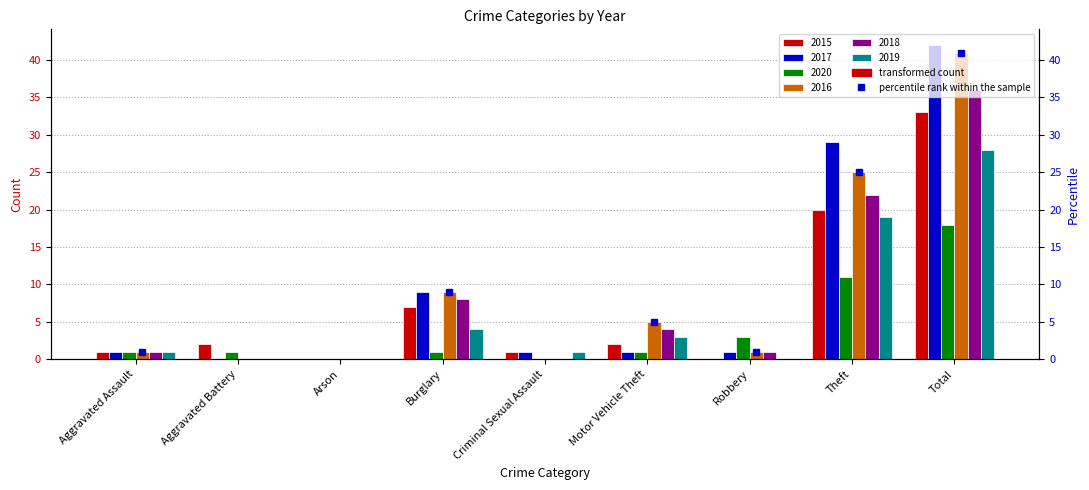

What is the average value of the 2015 series?

7